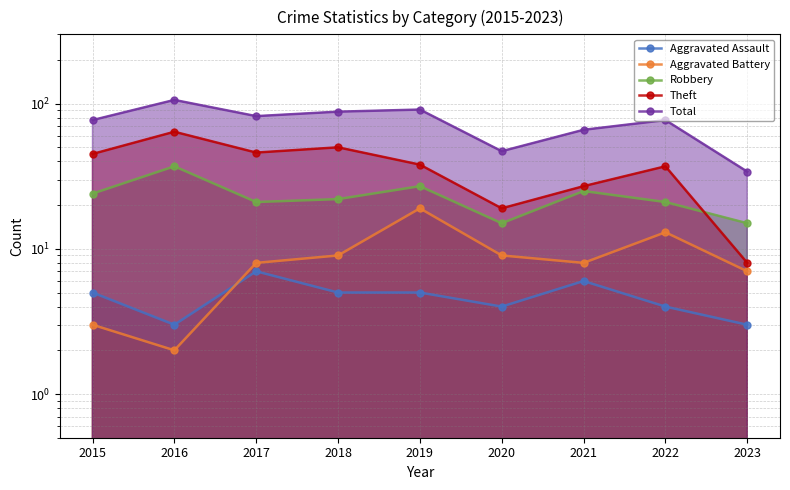

What is the spread (max minus min) of values at 2019?

86